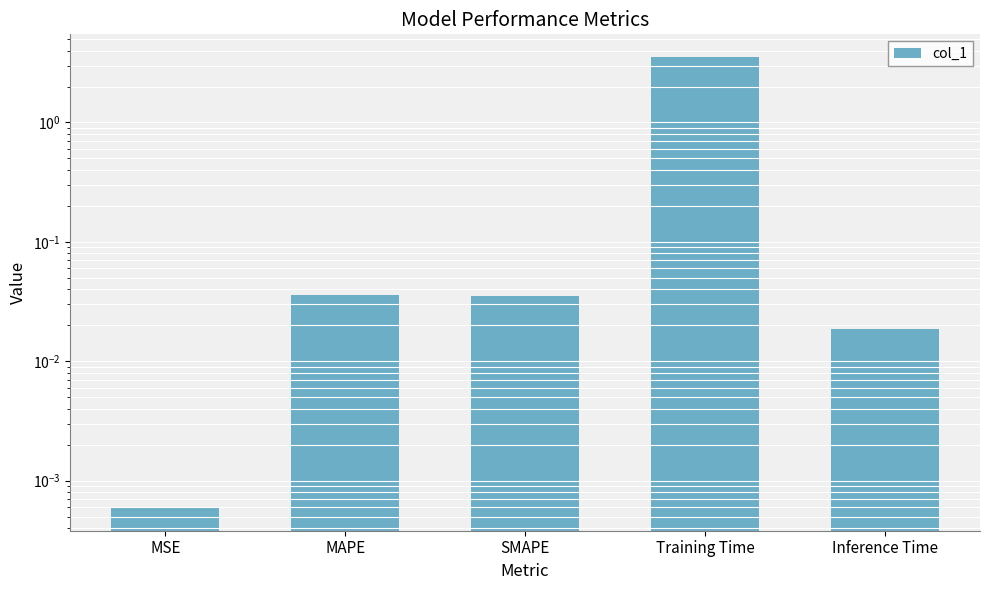

Where is the data nearest to the value 1?

MAPE